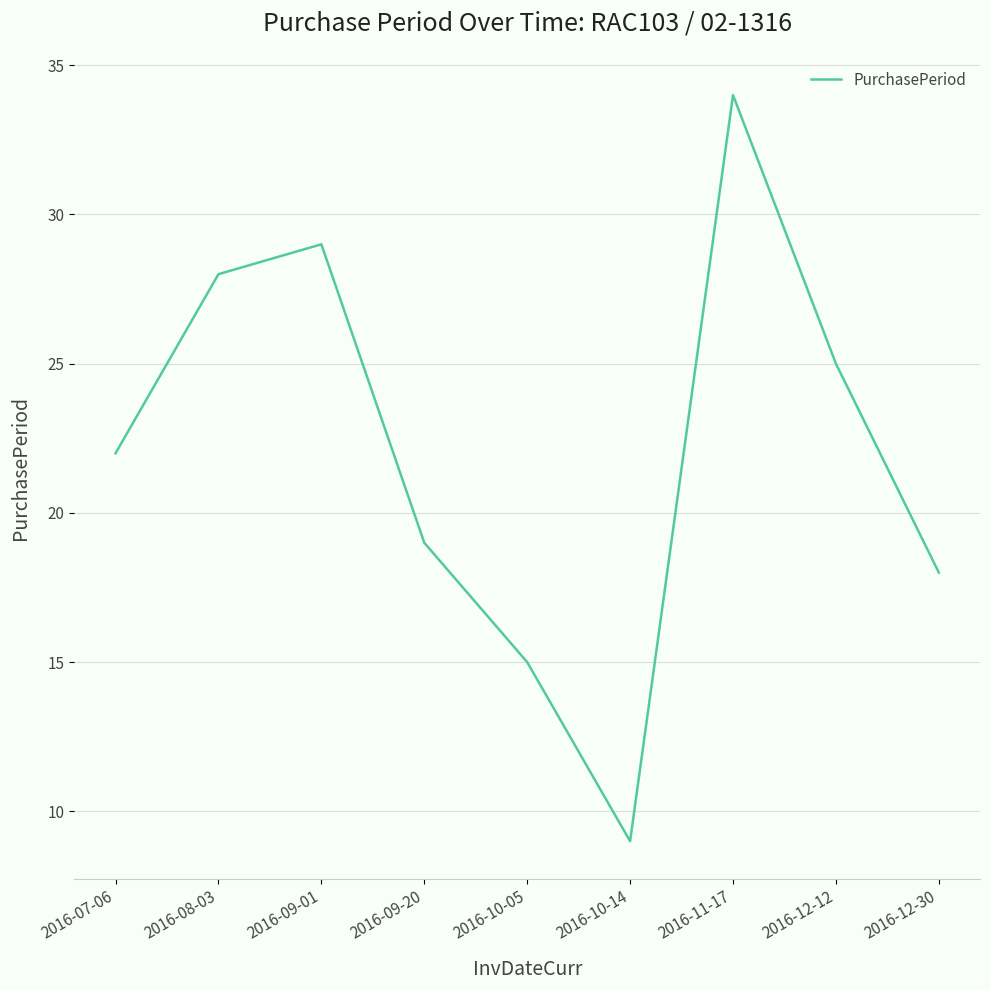

List the labels in order of value, smallest first.

2016-10-14, 2016-10-05, 2016-12-30, 2016-09-20, 2016-07-06, 2016-12-12, 2016-08-03, 2016-09-01, 2016-11-17